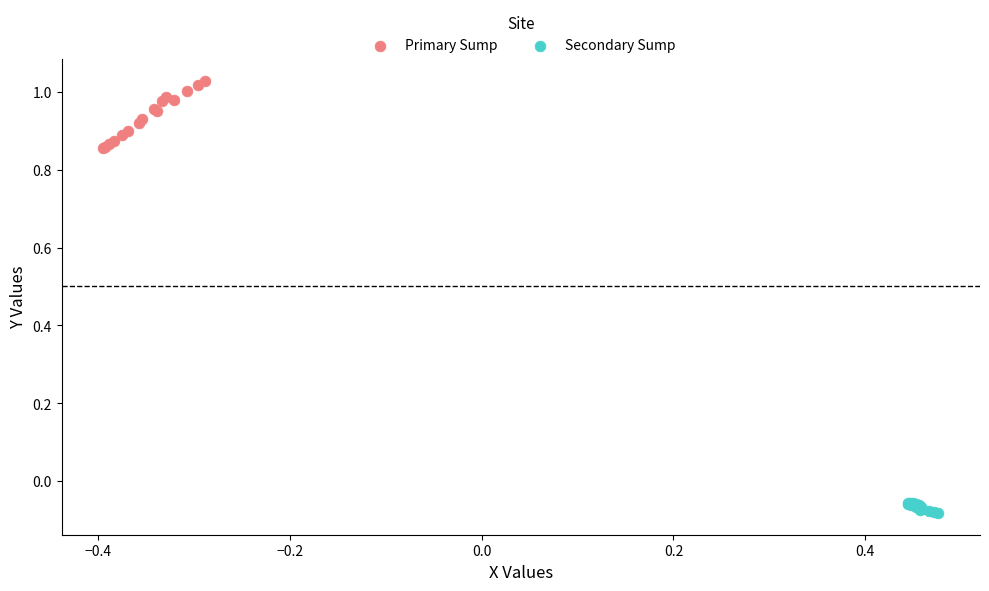

Which series reaches the minimum Y coordinate?

Secondary Sump